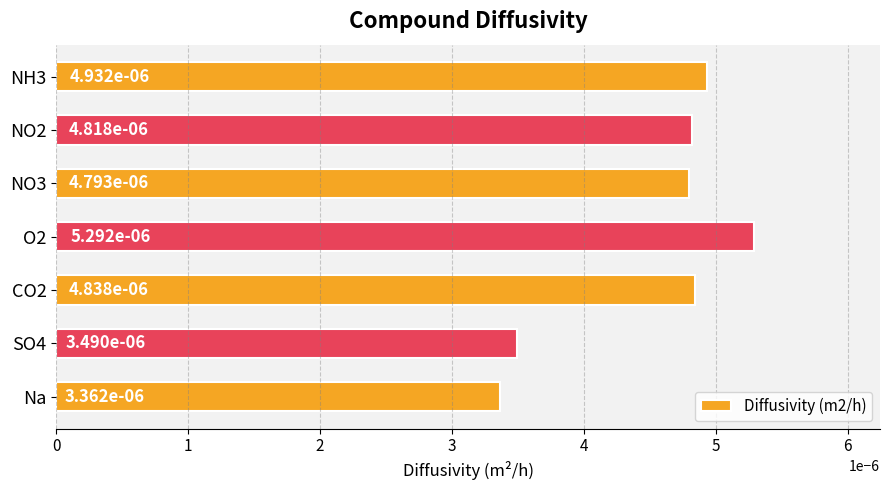

How many values are between 0 and 1?

7